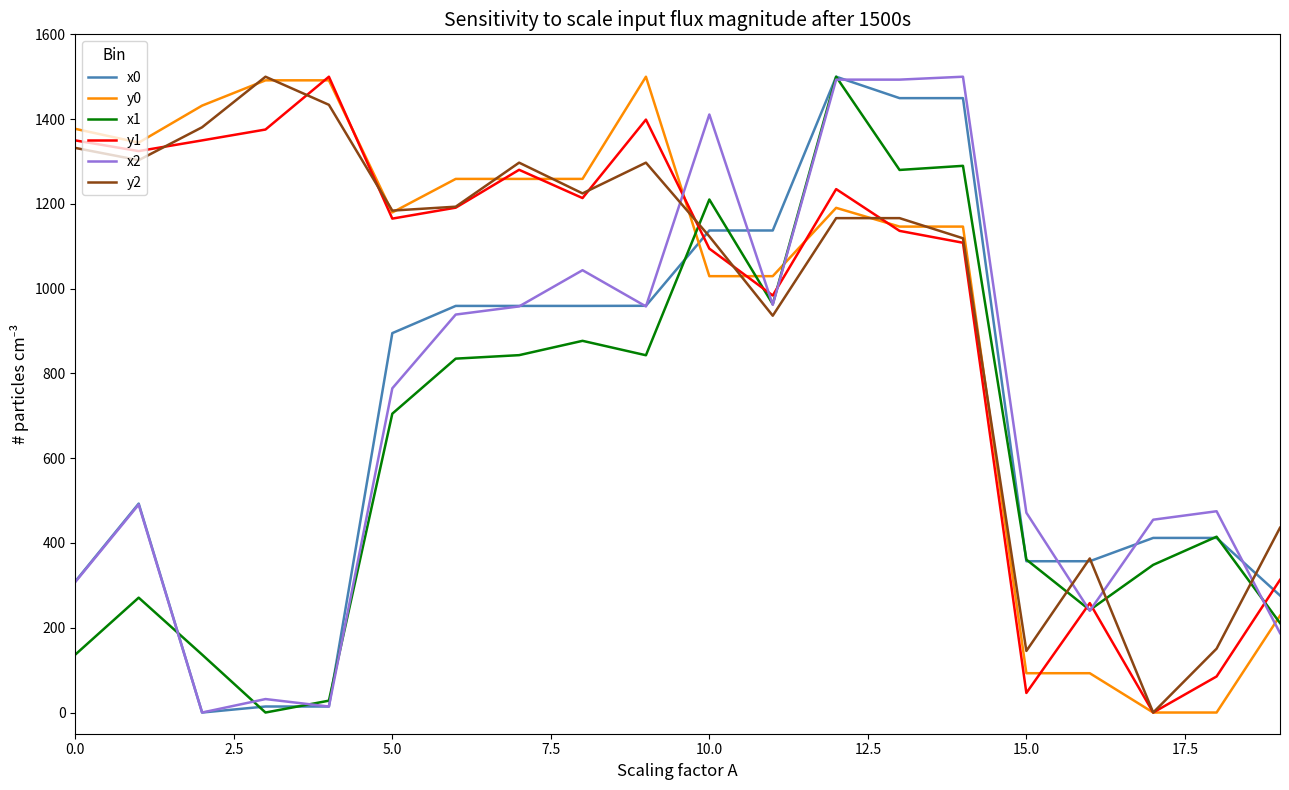

What is the sum of all x2 values?

14195.6